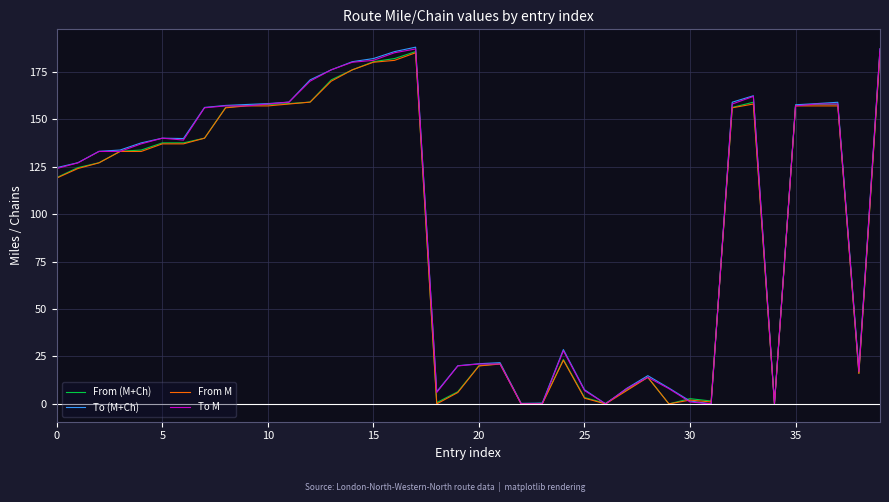

What is the highest value of the From (M+Ch) series?

185.6